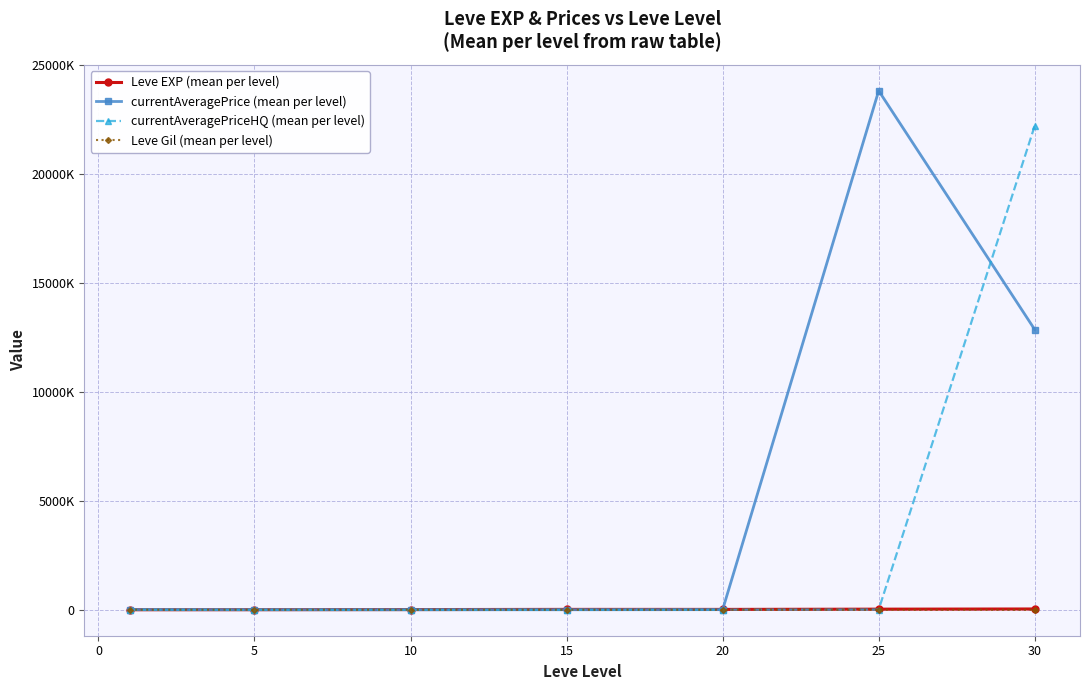

How many lines are shown in the chart?

4